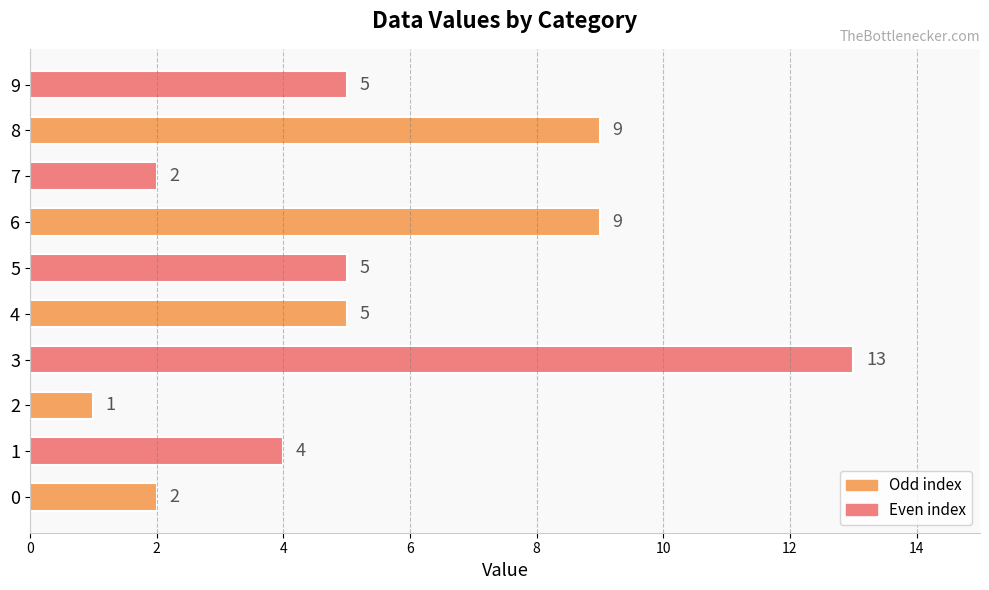

How many bars are there in total?

10